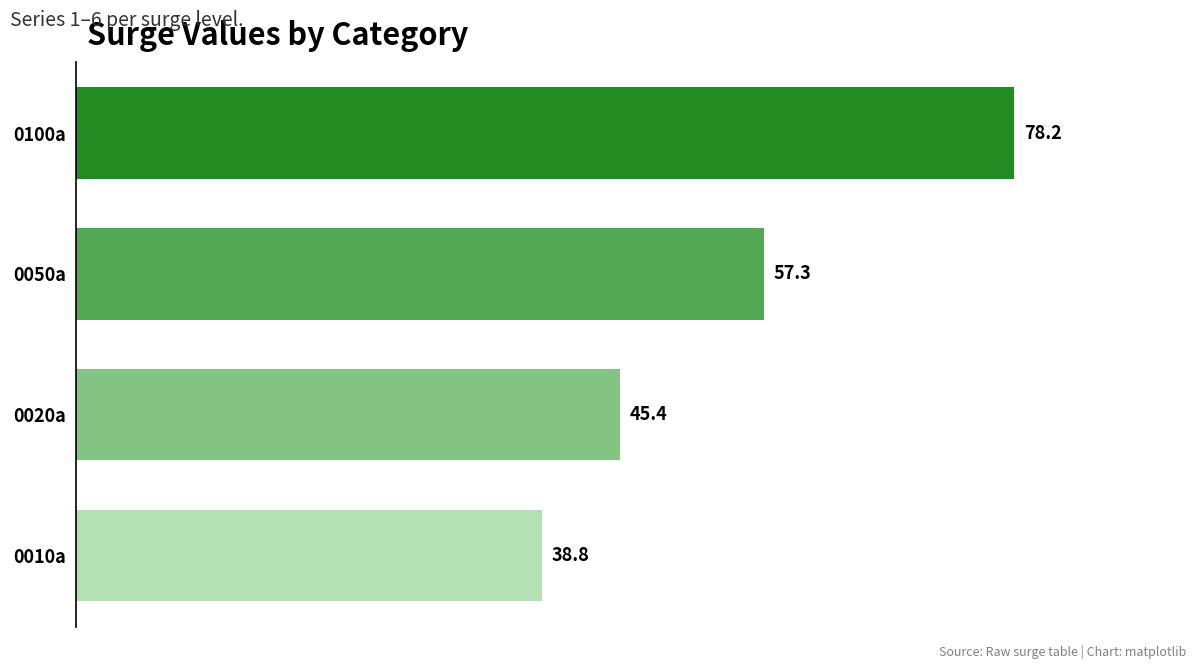

Approximately how many times larger is the value at 0050a compared to 0020a?

1.3